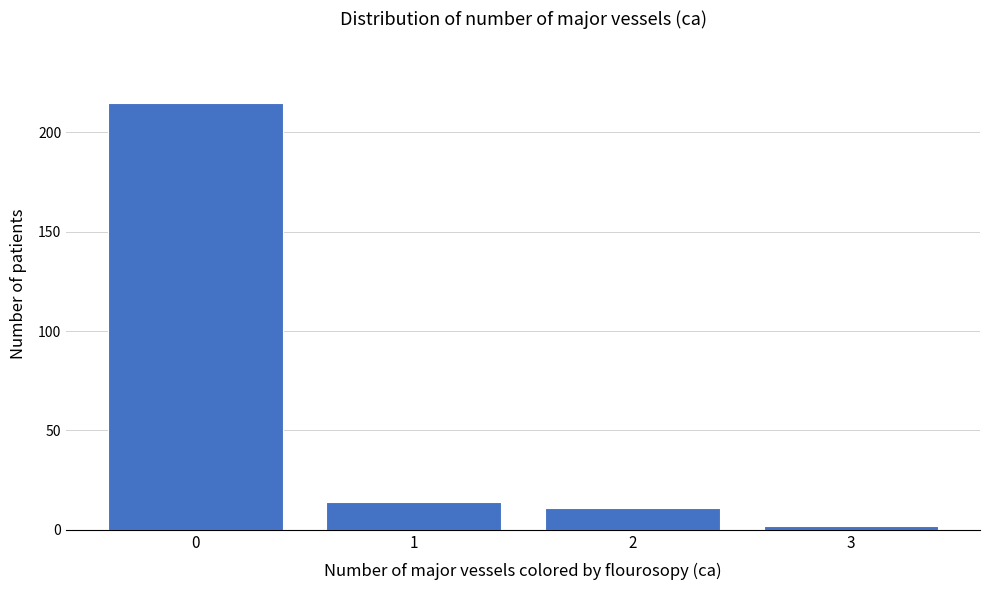

Reading left to right, extract all data points from this chart.

215	14	11	2